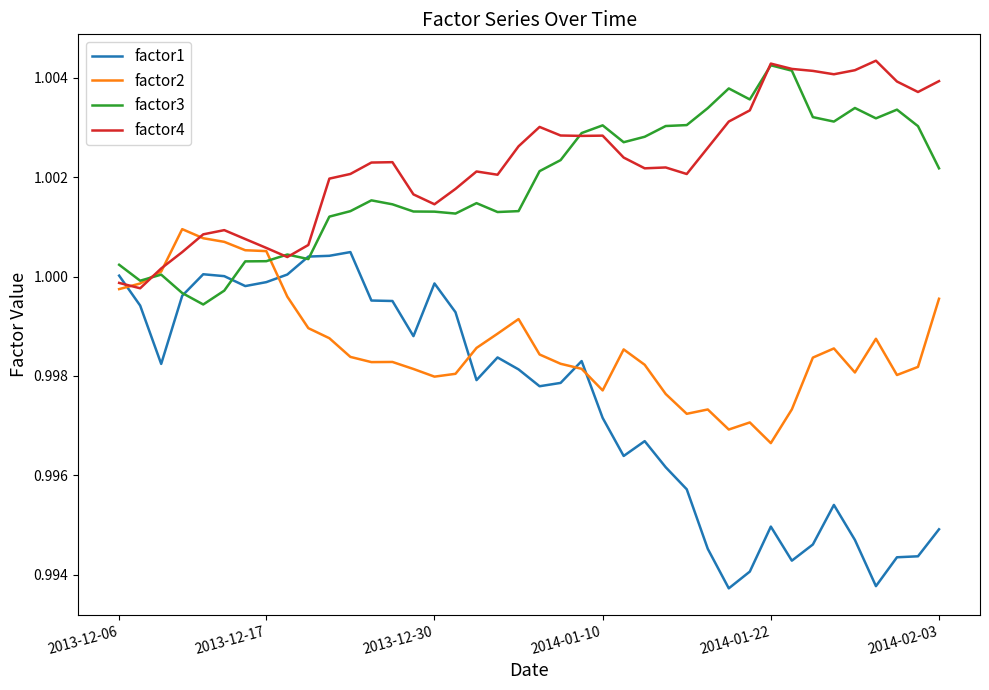

True or false: factor1 and factor2 intersect in this chart.

True